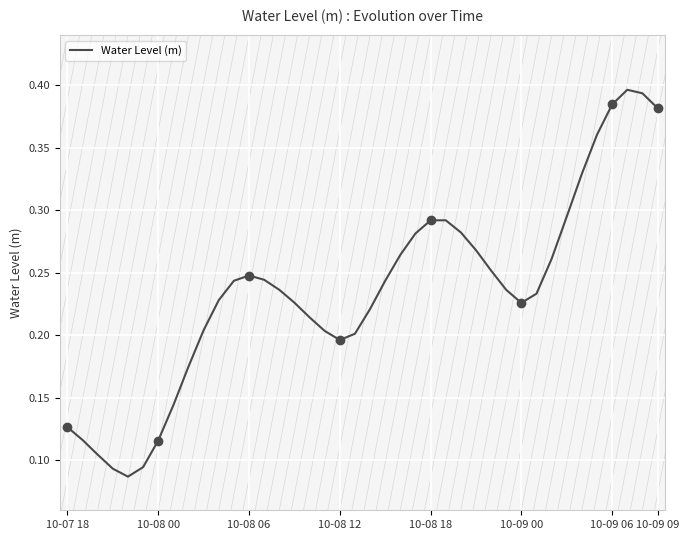

Does the chart display data point markers on the line(s)?

No